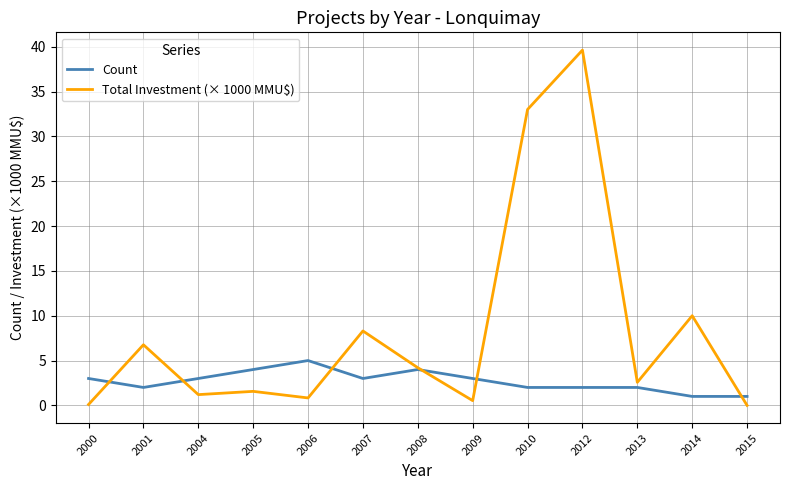

Which series has the largest range (max minus min)?

Total Investment (× 1000 MMU$)